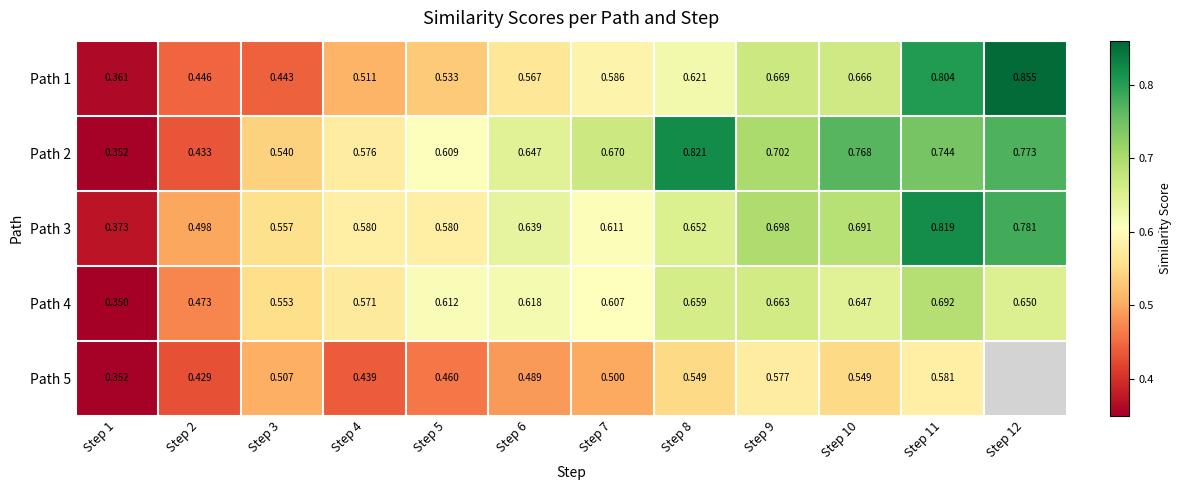

At which label does Path 1 reach its minimum?

Step 1